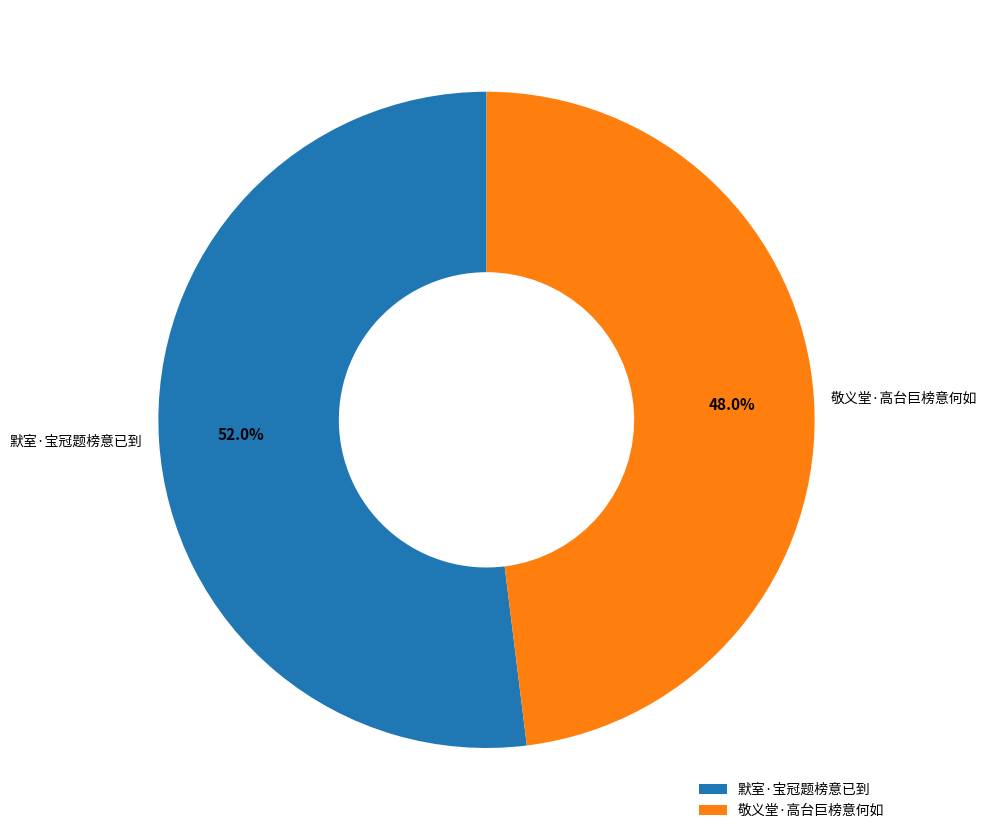

To the nearest percent, what is the difference between the 默室·宝冠题榜意已到 and 敬义堂·高台巨榜意何如 slice percentages?

4%